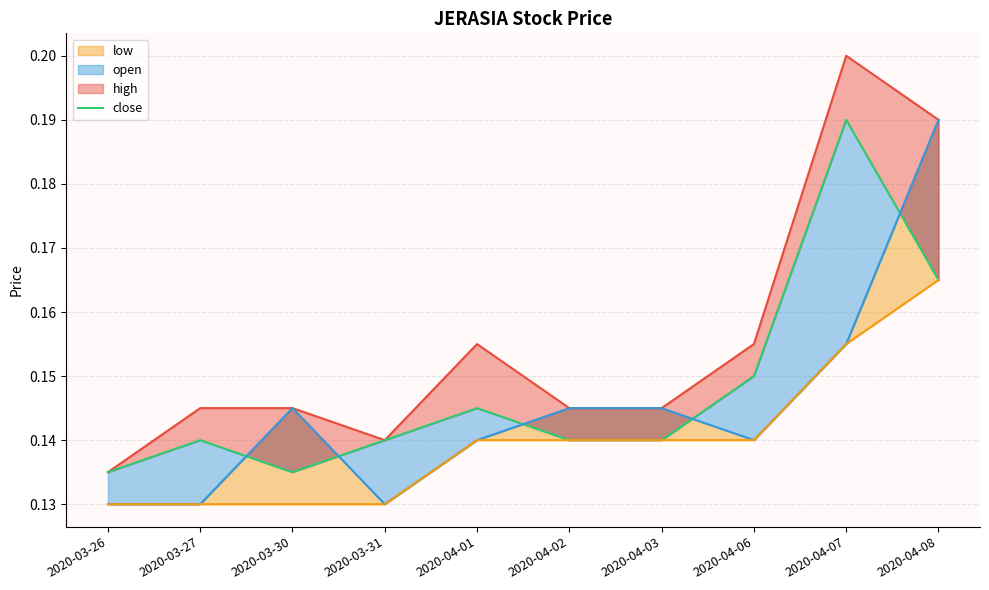

Which has a higher value, 2020-03-26 or 2020-04-01?

2020-04-01